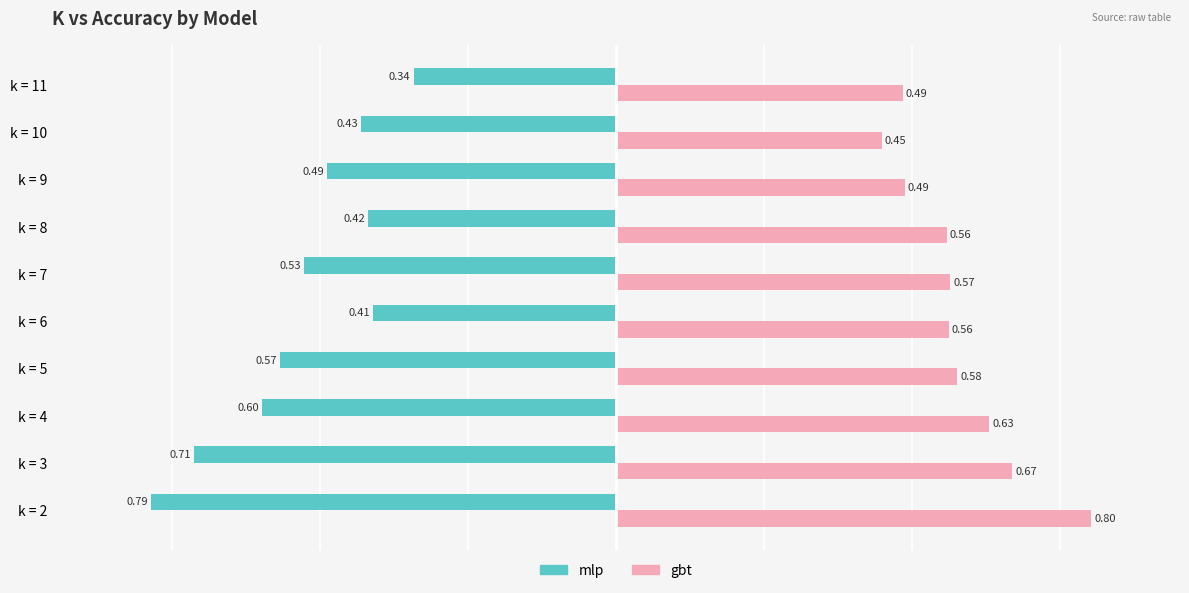

What is the average value of the gbt series?

0.6